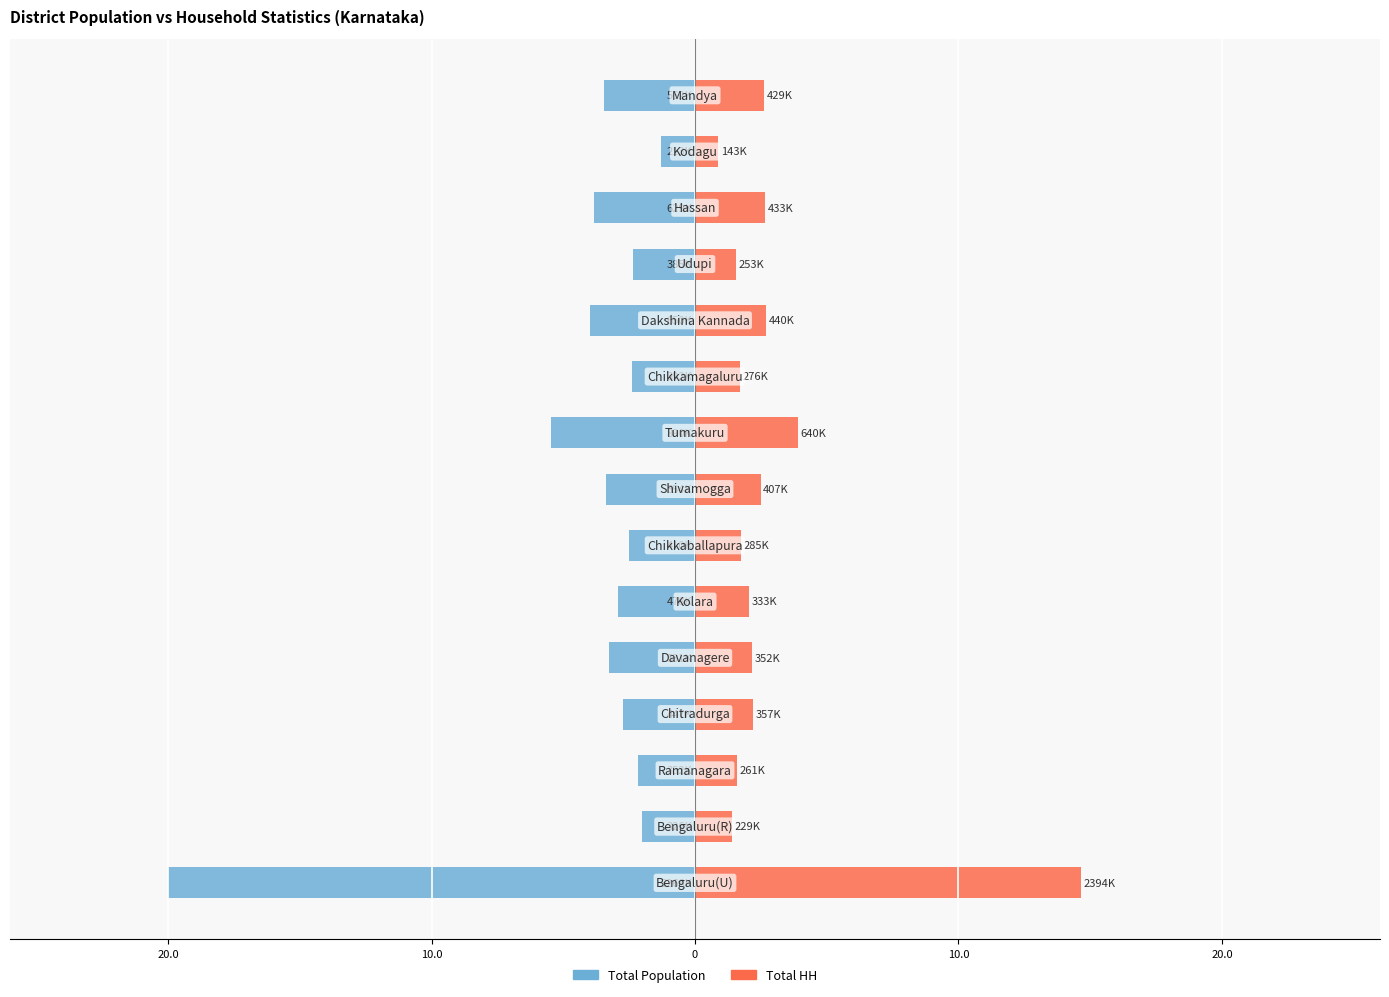

What is the difference between the Total Population values at 8 and 13?

4.1